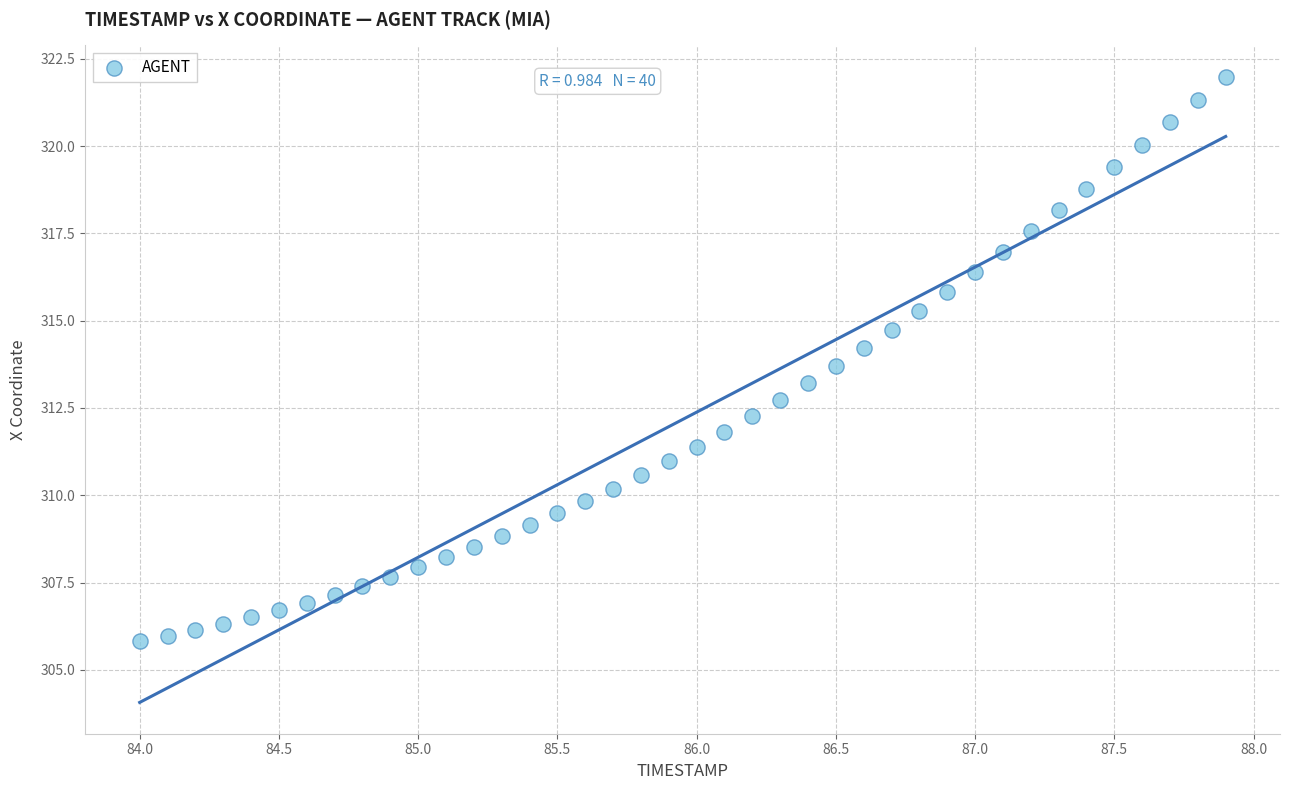

What is the range of X values (max minus min)?

3.9